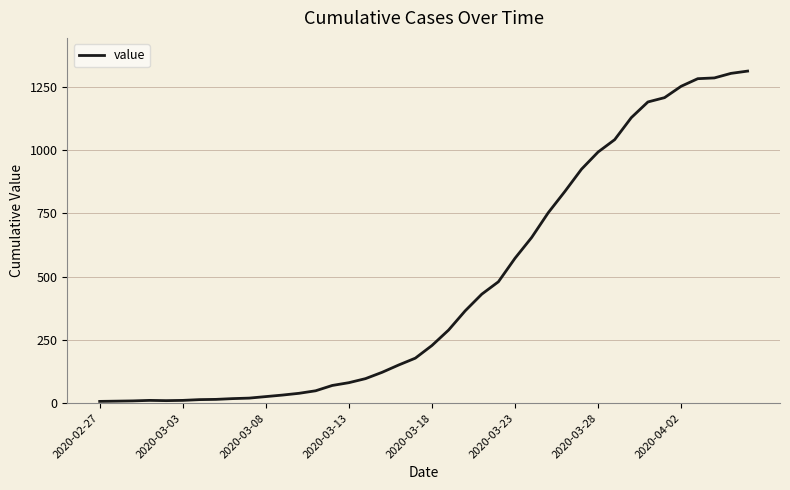

What is the greatest value displayed?

1313